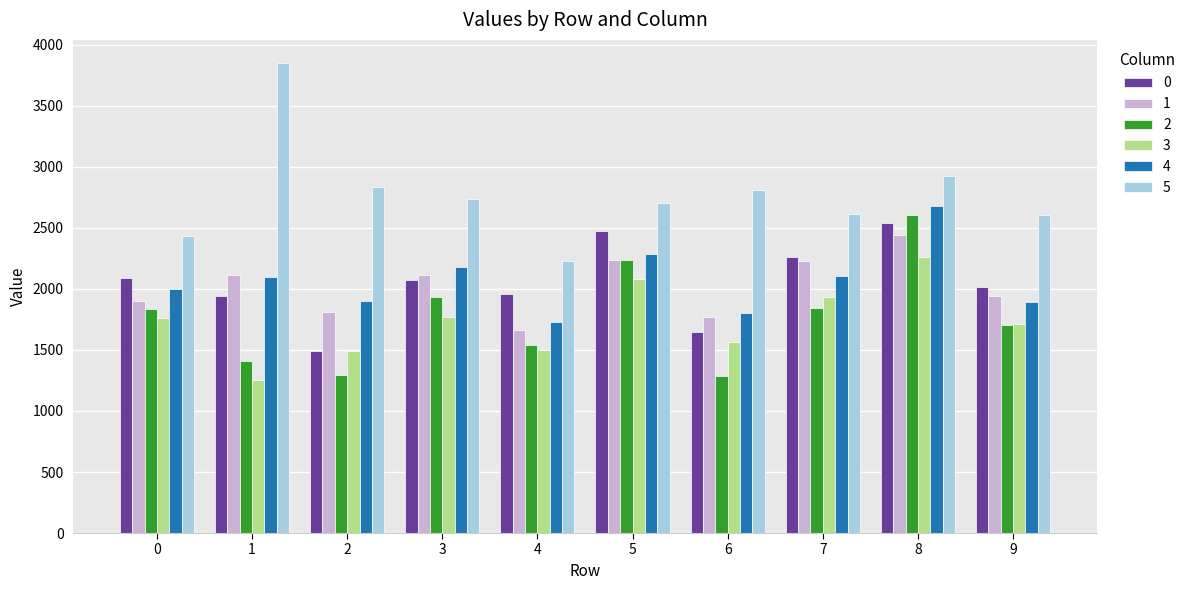

True or false: 0 has a value of 1944.0 at 1.

True